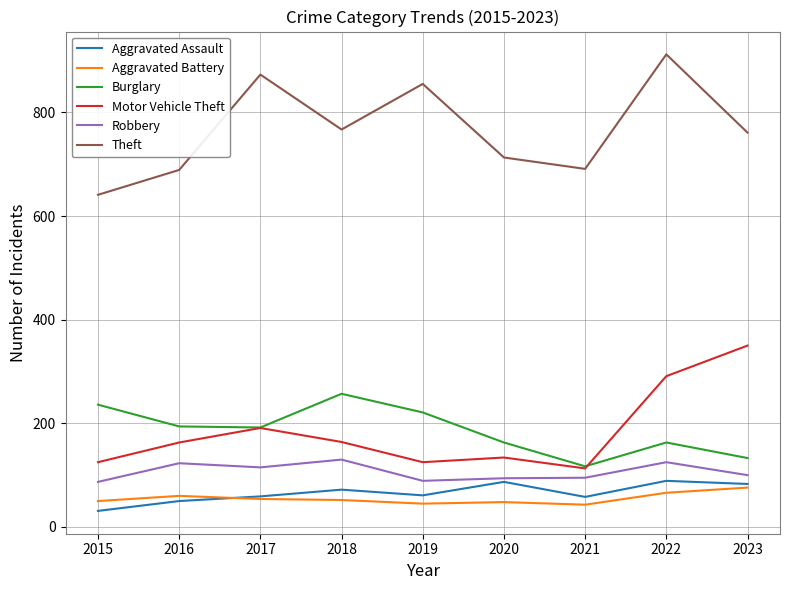

What is the greatest value displayed?

912